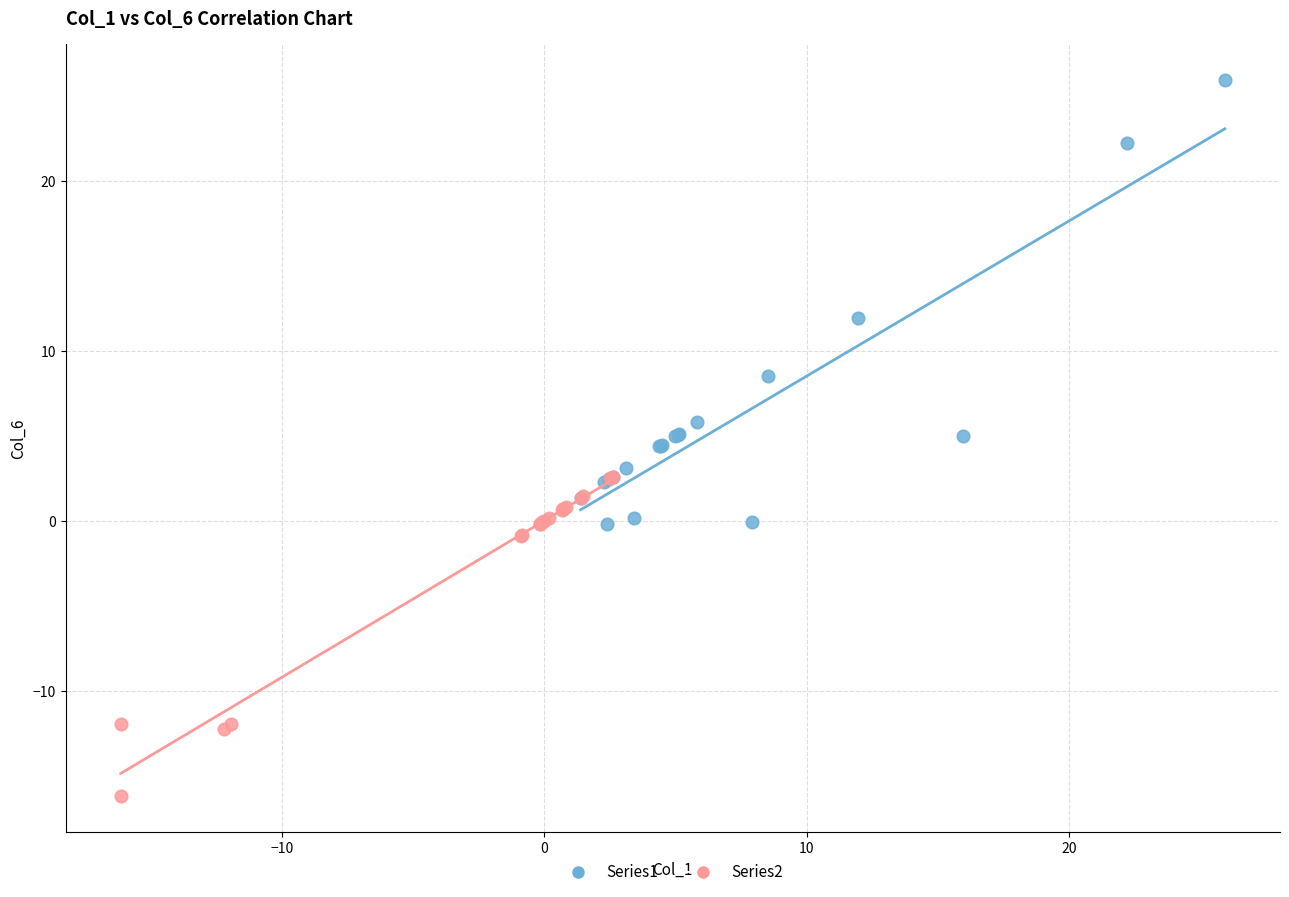

What are all the series names shown in the legend?

Series1, Series2